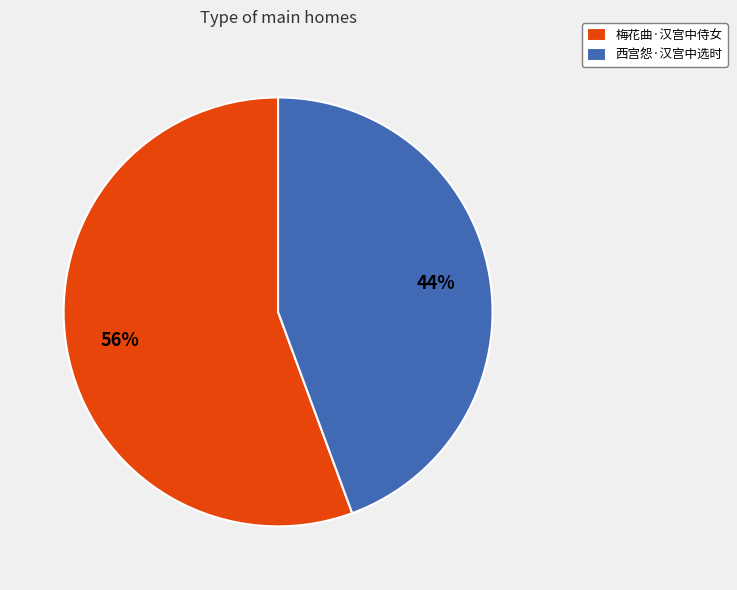

Does any single category account for the majority?

Yes